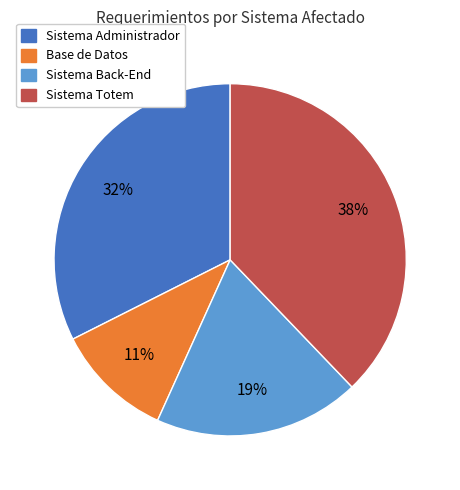

Approximately how many times larger is the value at Sistema Back-End compared to Sistema Administrador?

0.6